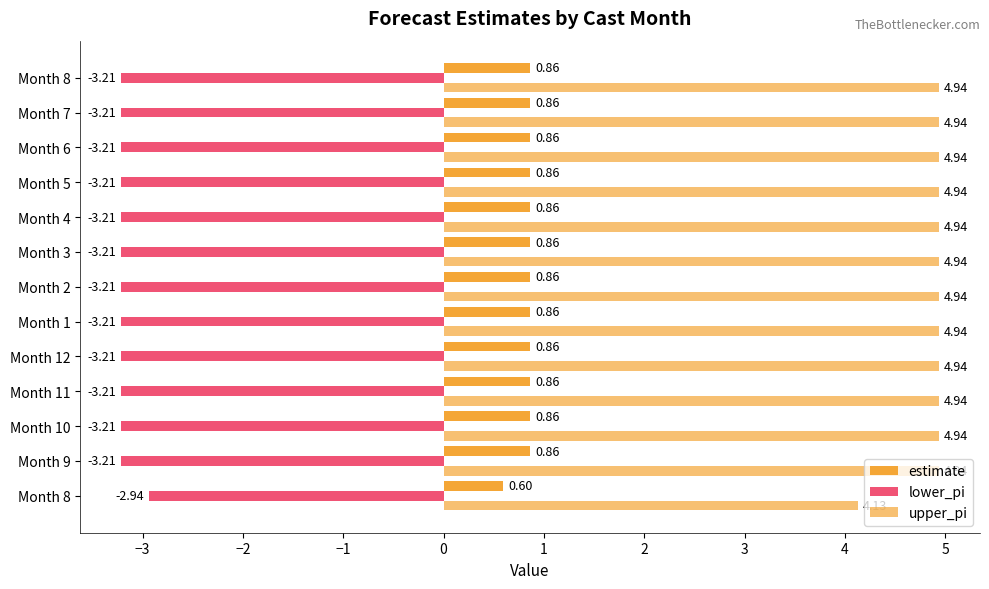

What is the highest value of the estimate series?

0.9